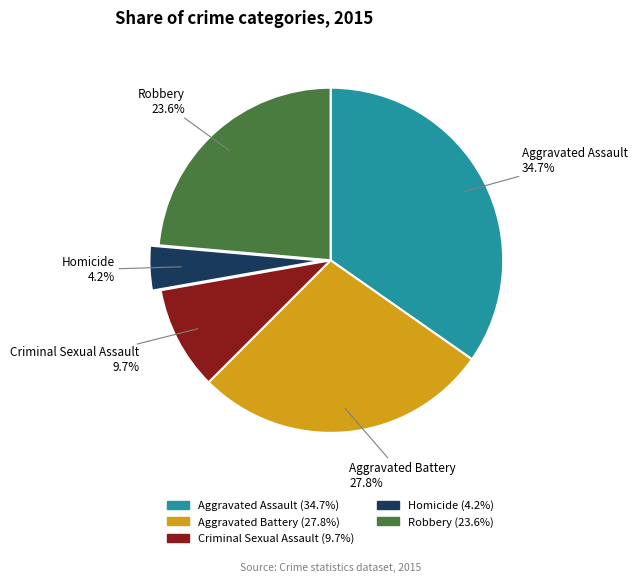

Which category has the smallest portion of the pie?

Homicide